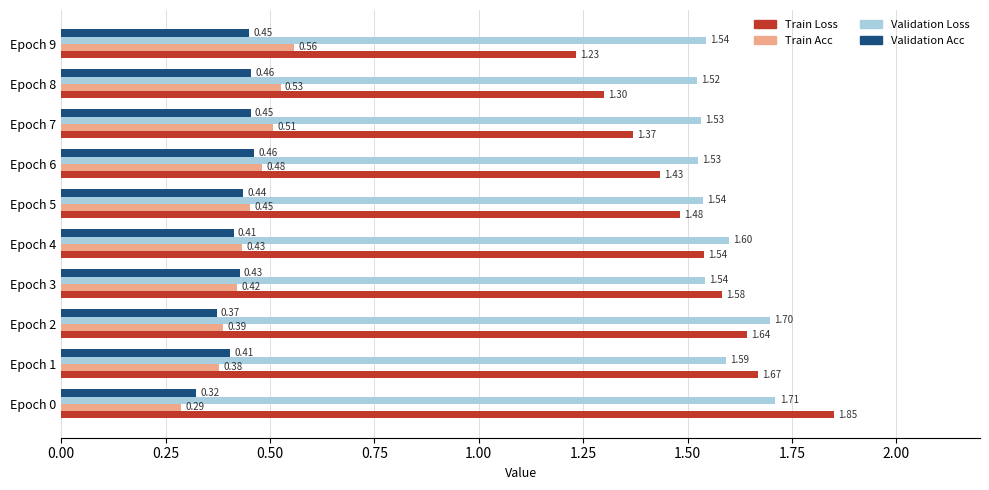

How many categories are shown in the chart?

10